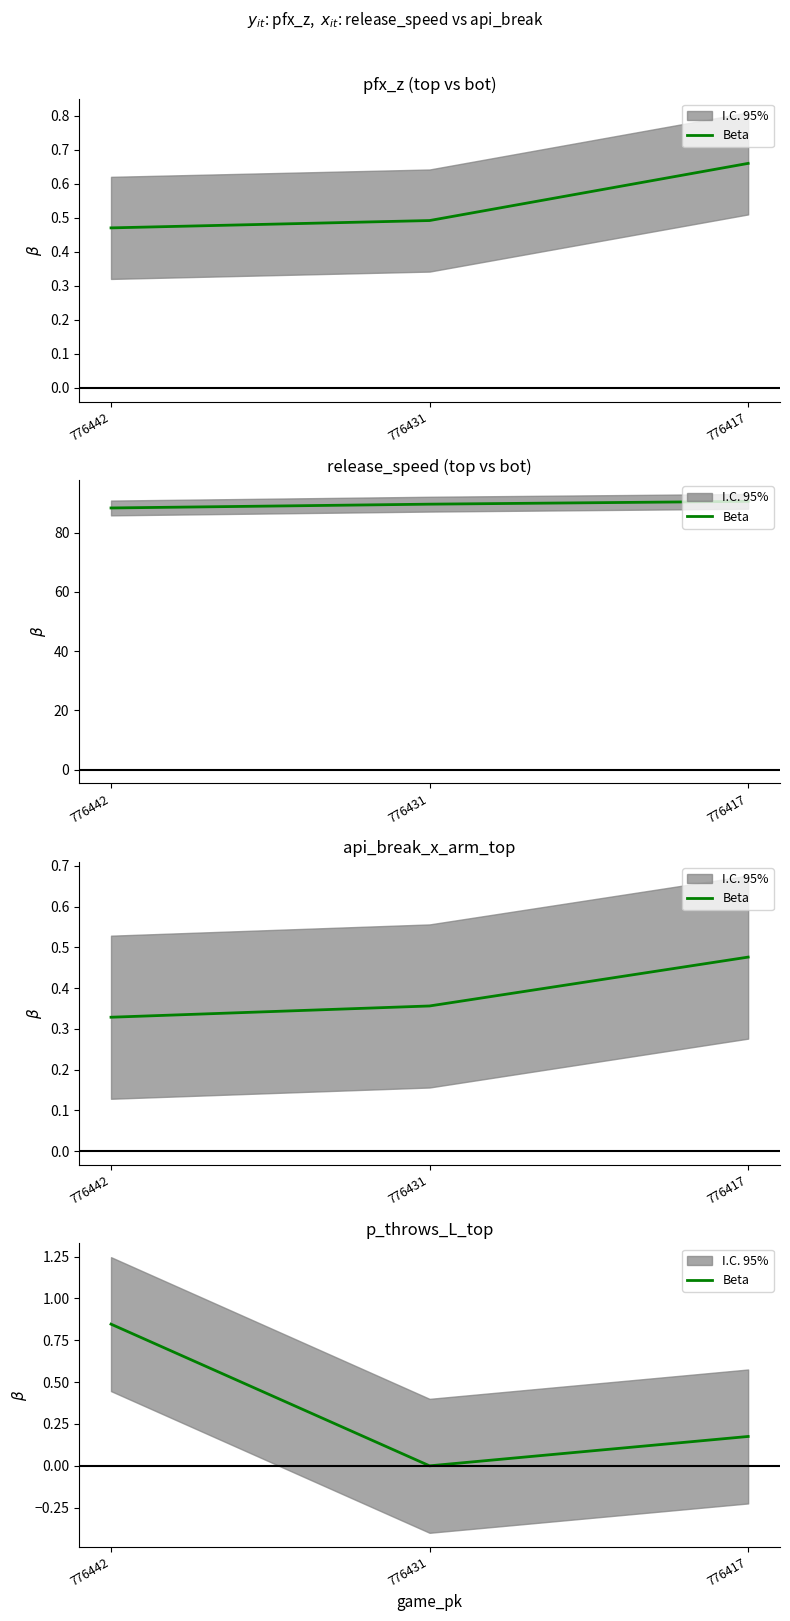

Reading left to right, what are all the values shown in this chart?

776442=0.8	776431=0.0	776417=0.2